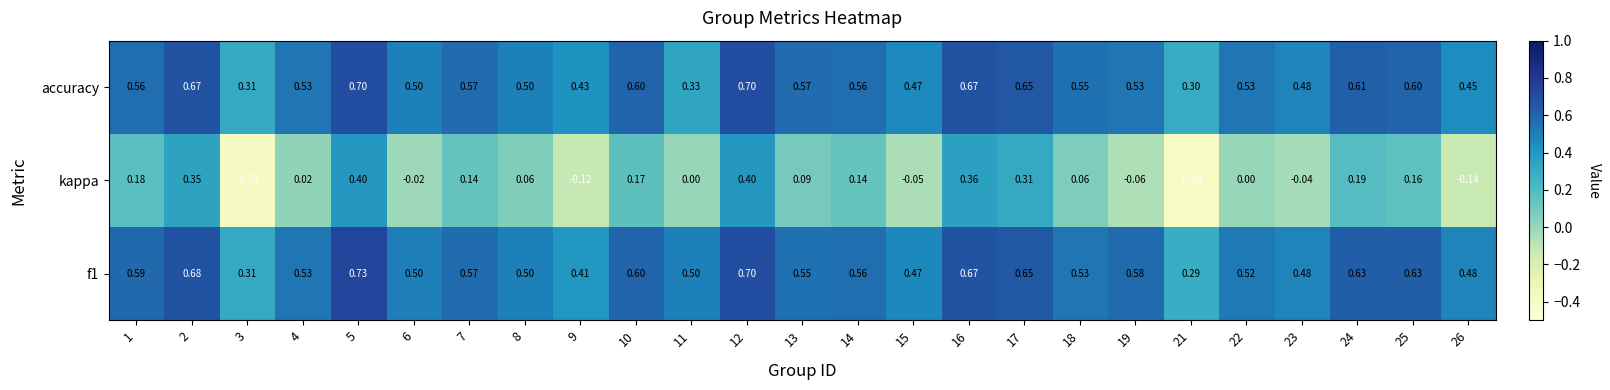

Which series changed the most between 13 and 21?

kappa